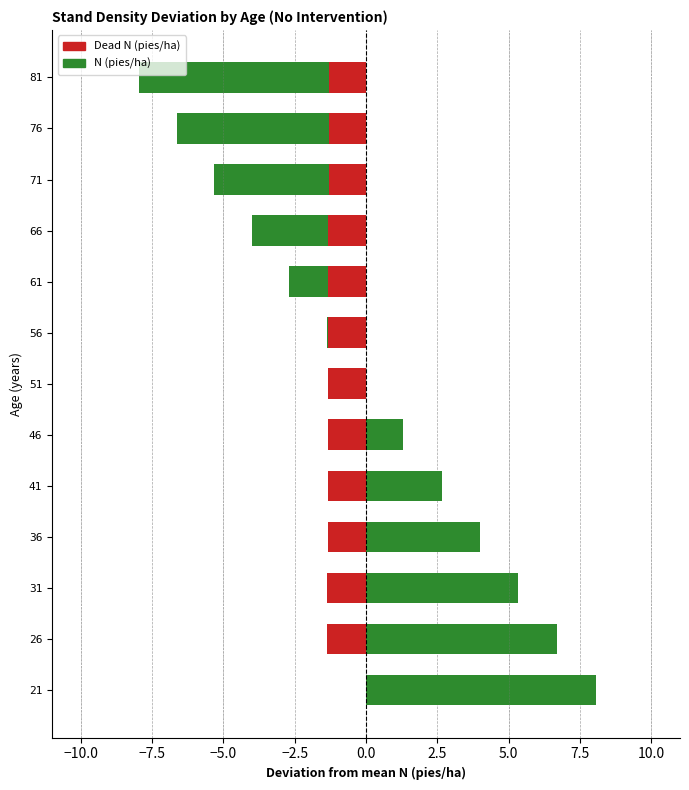

What is the difference between the maximum and minimum values in the Dead N (pies/ha) series?

1.4